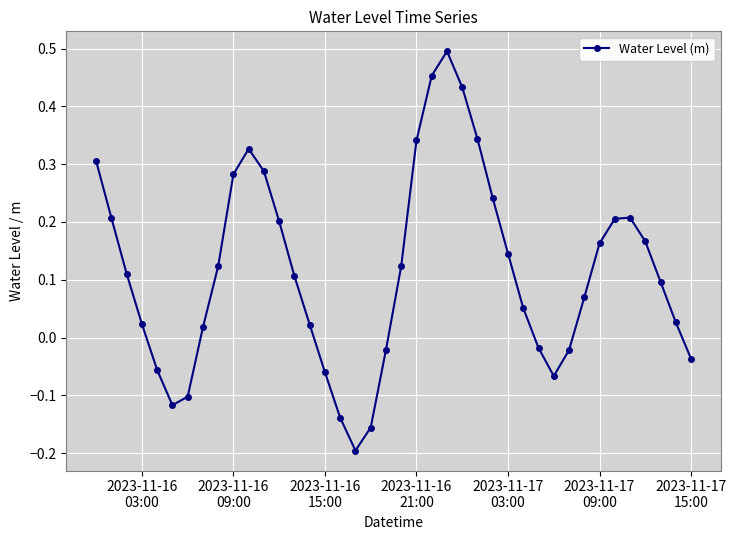

True or false: there are more than 0 points higher than both neighbors.

True